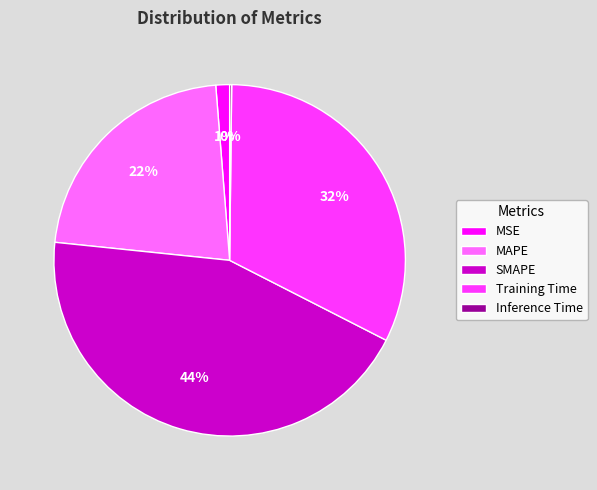

Which category has the biggest portion of the pie?

SMAPE